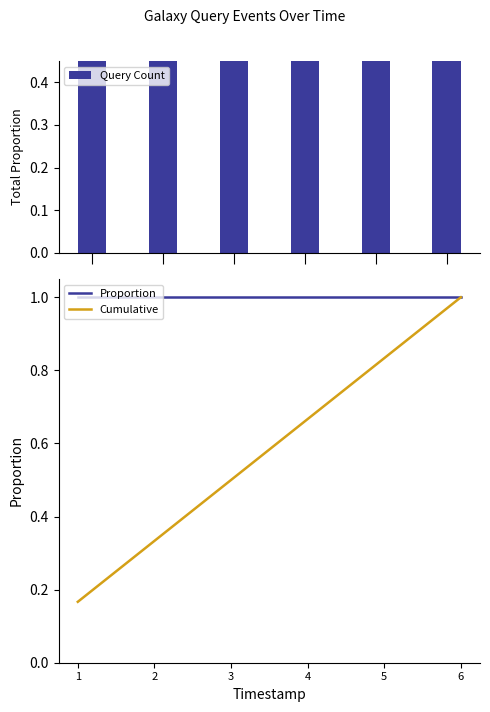

What is the value of the Query Count bar at the 4th from the left?

1.0